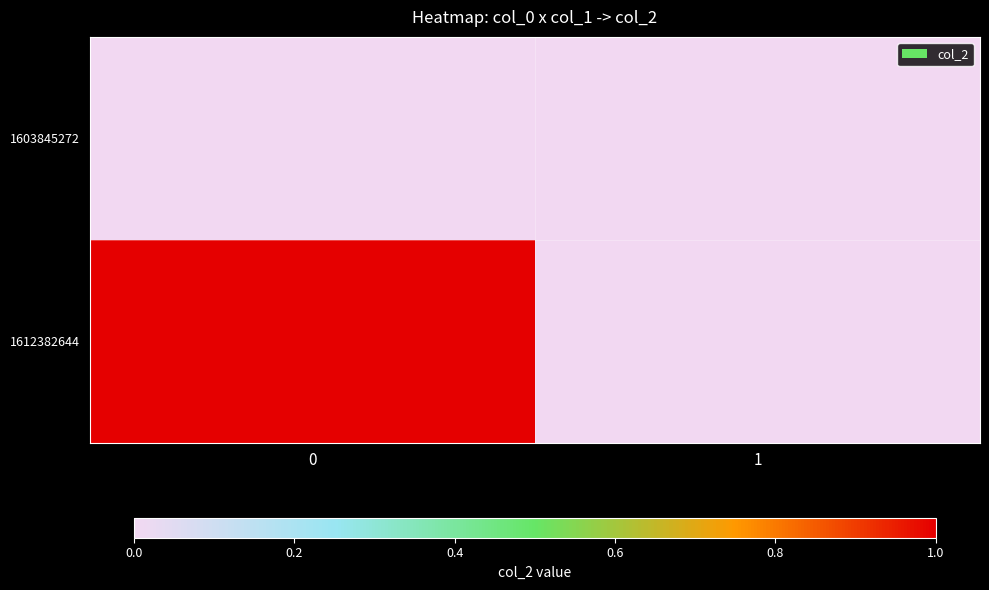

At how many categories does at least one series exceed 0?

1